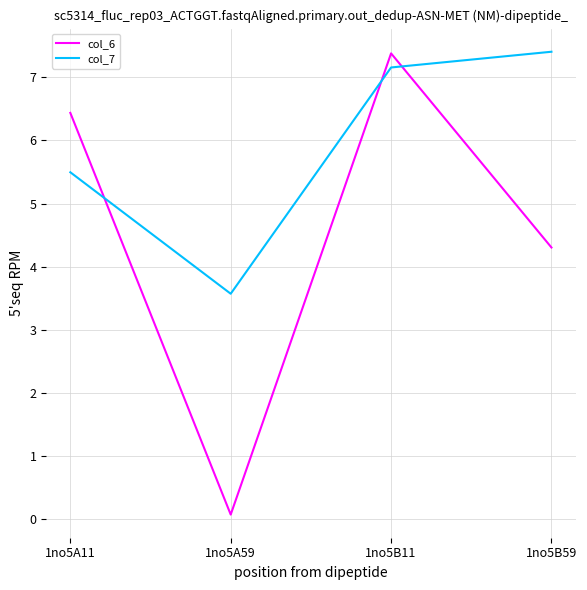

Reading right to left, list all the values displayed in this chart.

col_6: 1no5B59=4.3	1no5B11=7.4	1no5A59=0.1	1no5A11=6.4
col_7: 1no5B59=7.4	1no5B11=7.2	1no5A59=3.6	1no5A11=5.5